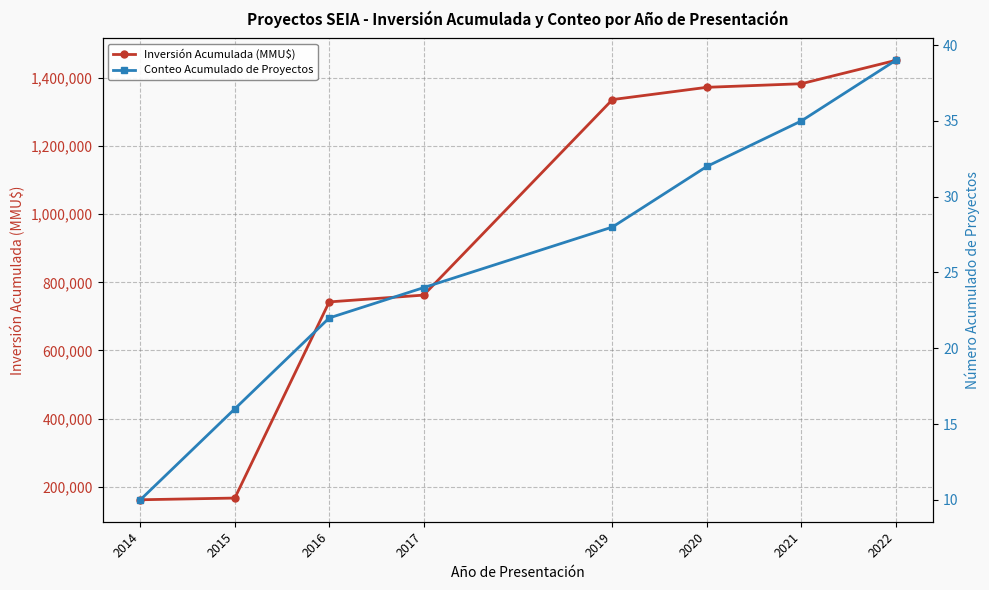

Reading right to left, extract all data points from this chart.

Inversión Acumulada (MMU$): 1451424	1382823	1372323	1336323	762450	742450	166750	161750
Conteo Acumulado de Proyectos: 39	35	32	28	24	22	16	10